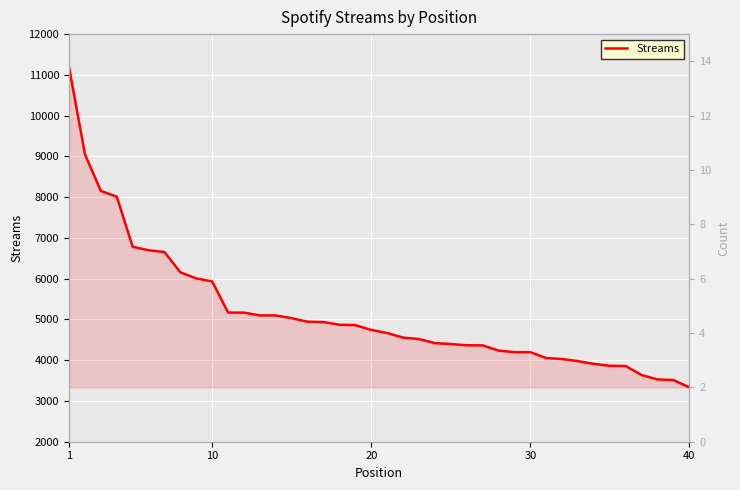

How many values are below 4743?

20